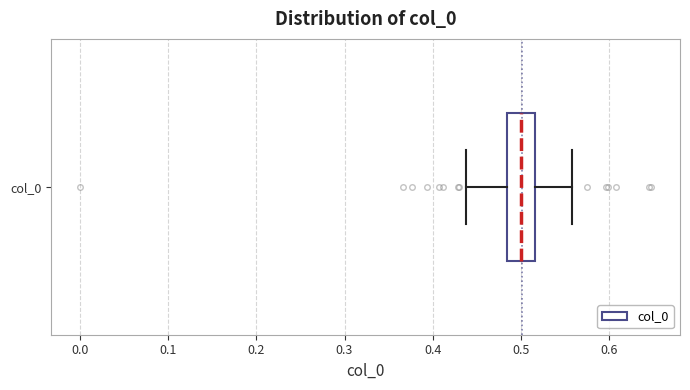

Read this box plot against the x-axis: the position of the median line, the range covered by the box, and the ends of both whiskers. The values are not printed on the chart, so give them approximately, as read against the axis.

median 0.50, box 0.48 to 0.52, whiskers 0.44 to 0.56